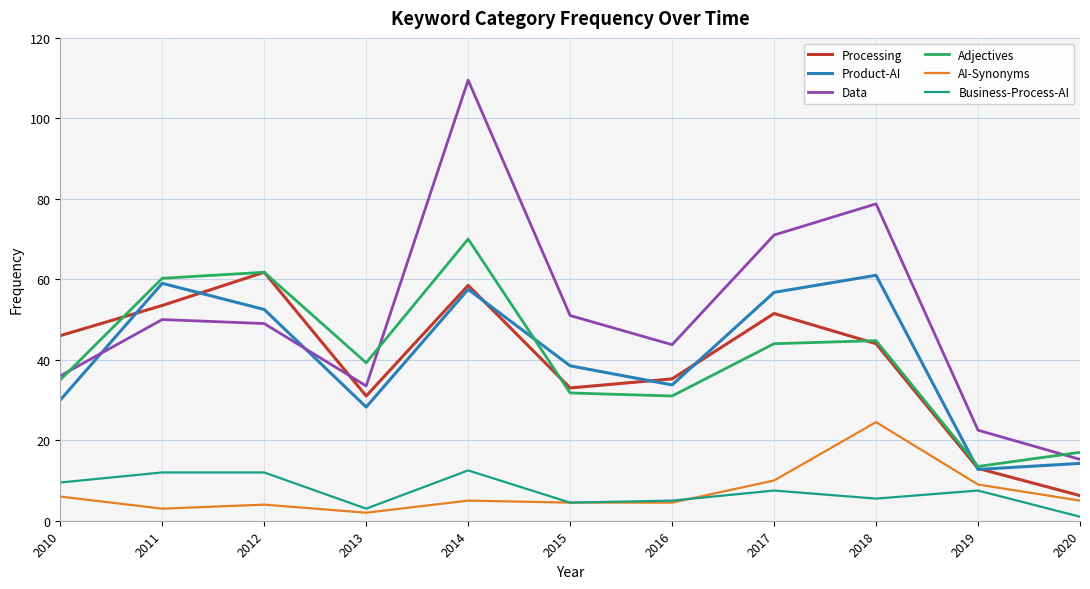

Is this an area chart (filled region under the line)?

No